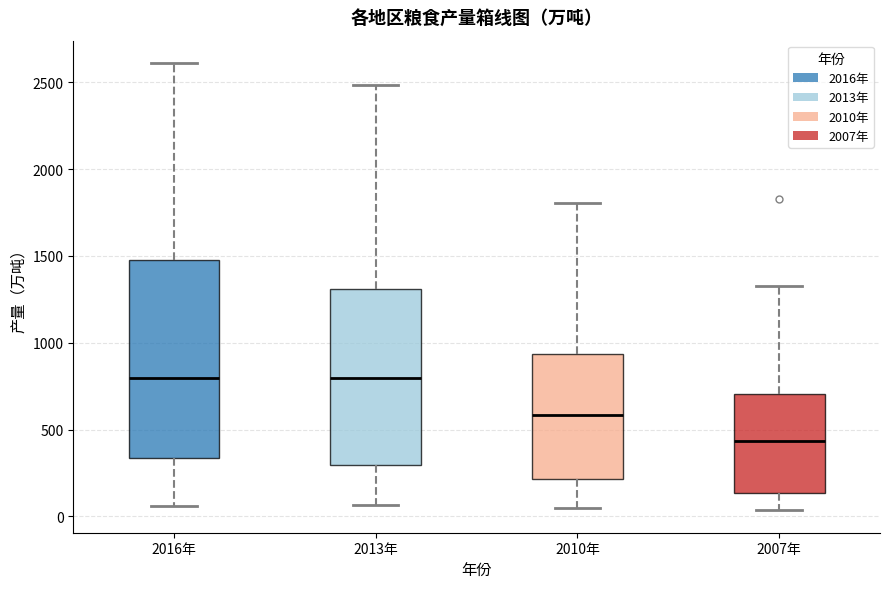

Reading left to right, read every box against the y-axis: the position of its median line, the range the box covers, and the ends of its whiskers. The values are not printed on the chart, so give them approximately, as read against the axis.

2016年: median 800, box 350 to 1500, whiskers 50 to 2600
2013年: median 800, box 300 to 1300, whiskers 50 to 2500
2010年: median 600, box 200 to 950, whiskers 50 to 1800
2007年: median 450, box 150 to 700, whiskers 50 to 1350